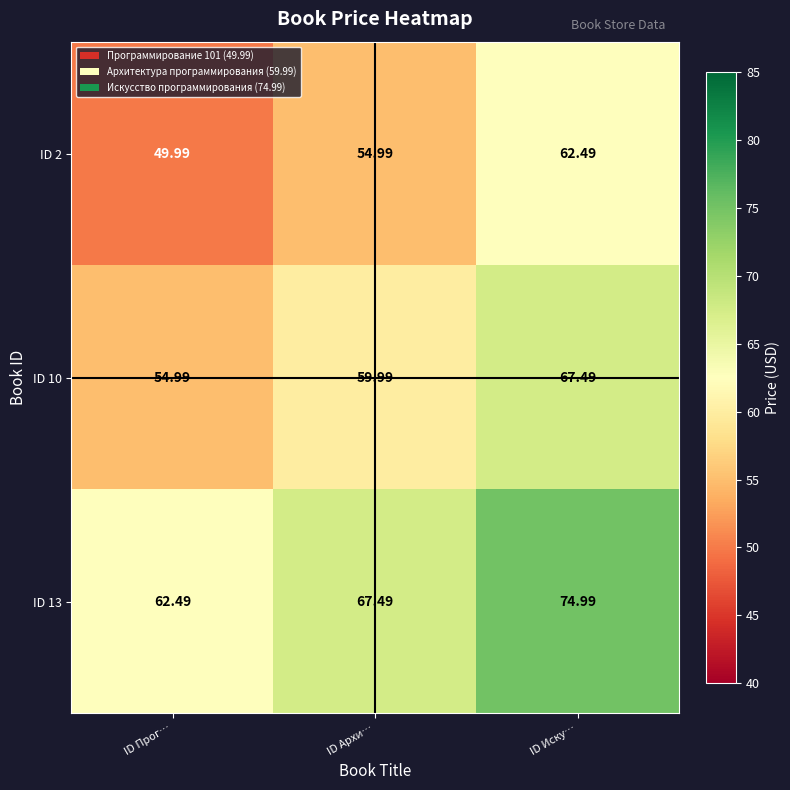

Rank the categories by ID 10 value from lowest to highest.

ID Прог…, ID Архи…, ID Иску…